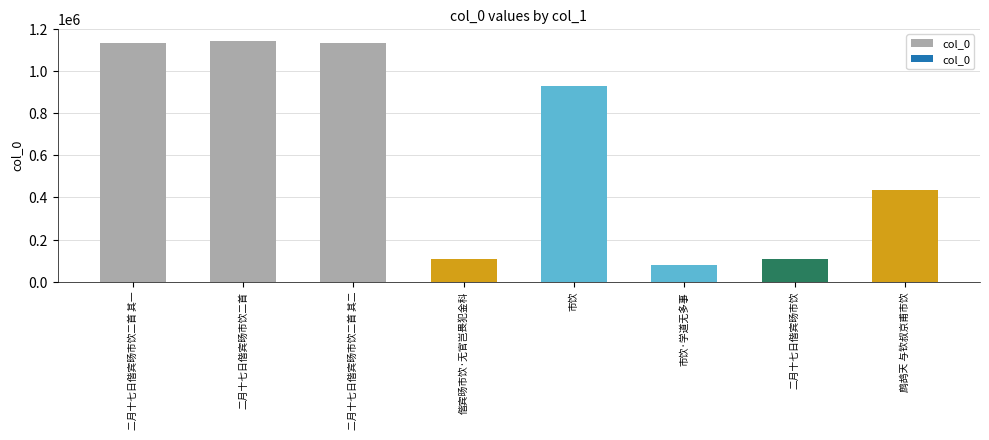

How many distinct data groups are displayed?

1